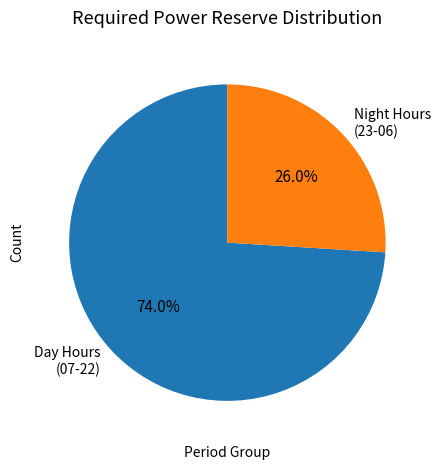

What percentage is NOT represented by Day Hours (07-22)?

26.0%